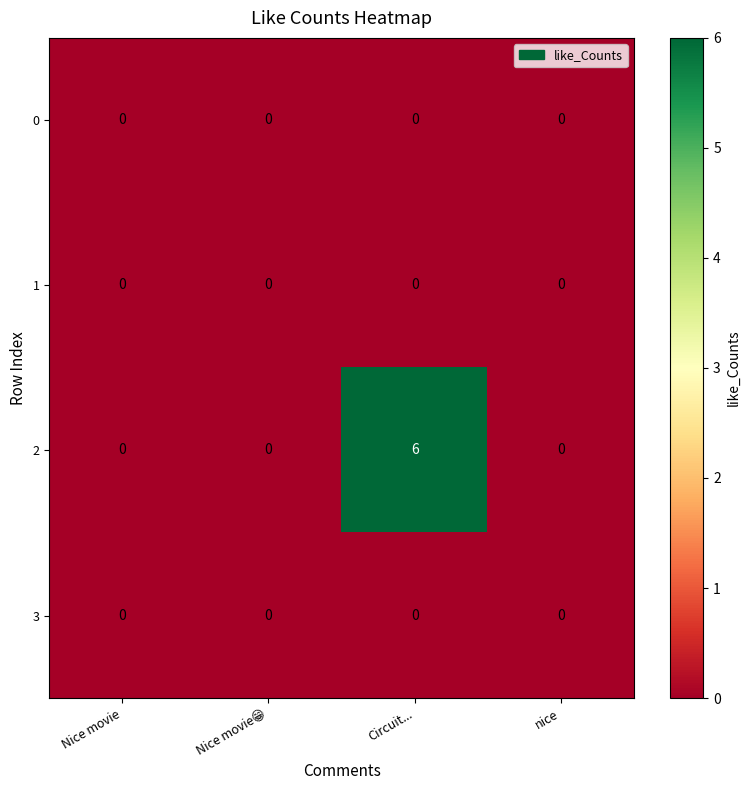

The 1 series shows 0 at Circuit.... True or false?

True